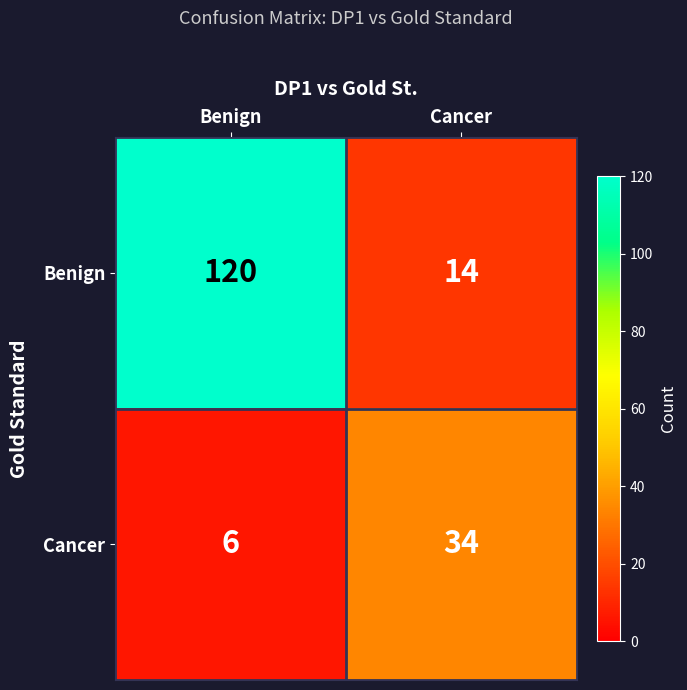

Reading left to right, extract all data points from this chart.

Benign: Benign=120	Cancer=14
Cancer: Benign=6	Cancer=34